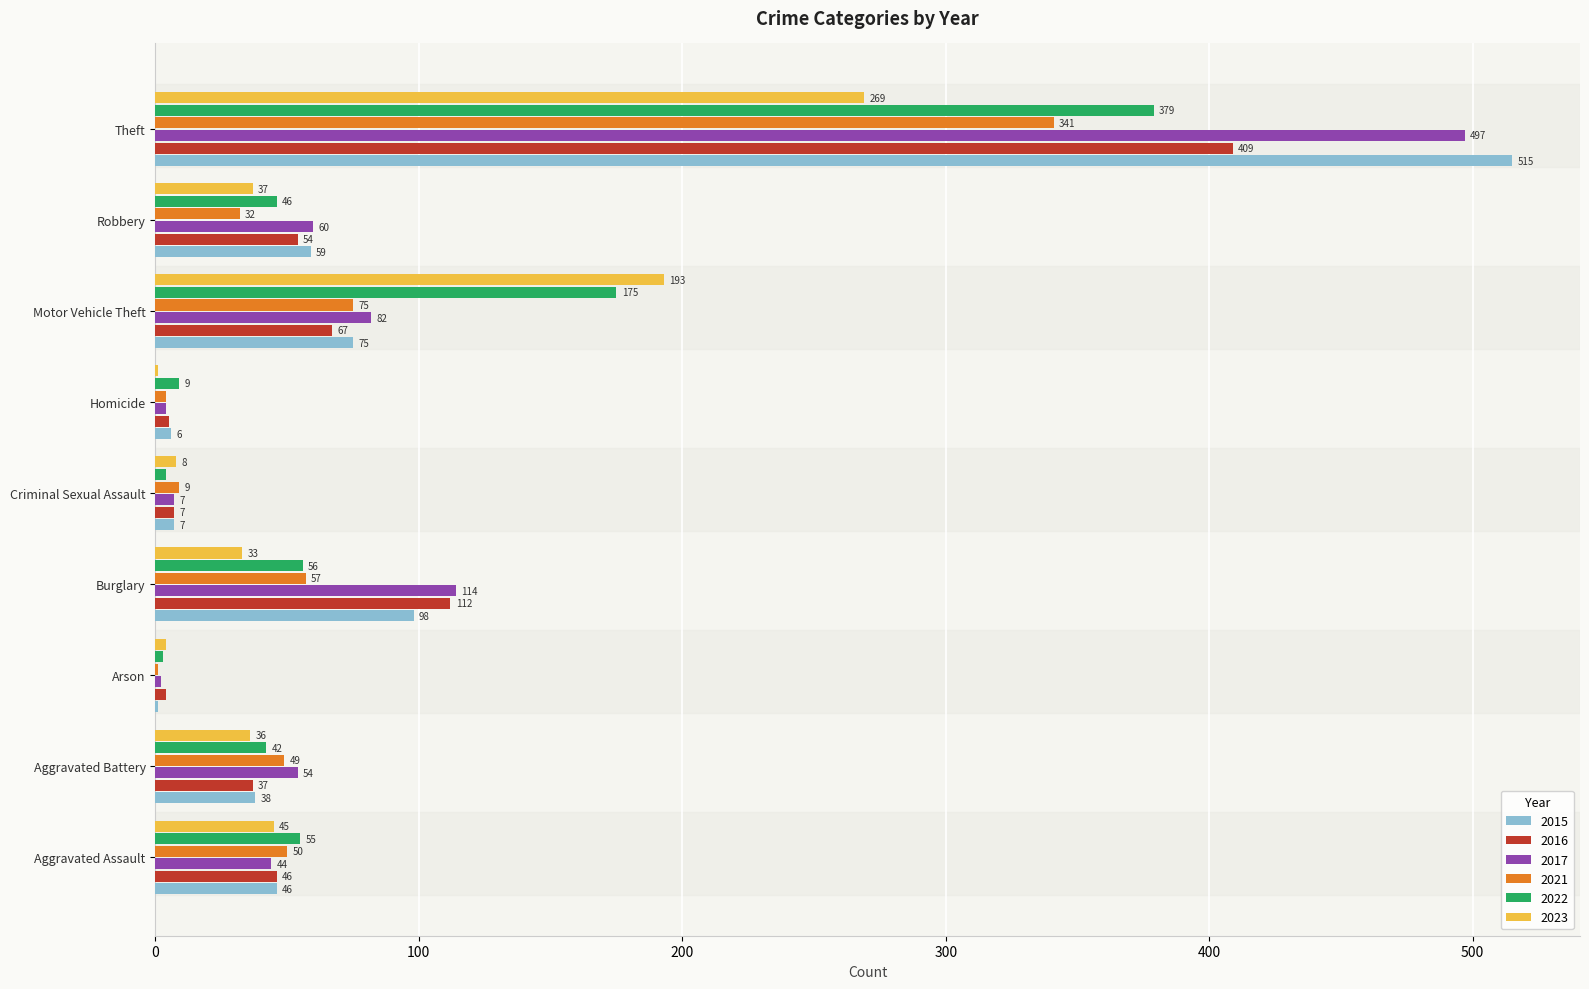

Is the value of 2022 at Motor Vehicle Theft greater than the value of 2016 at Robbery?

Yes